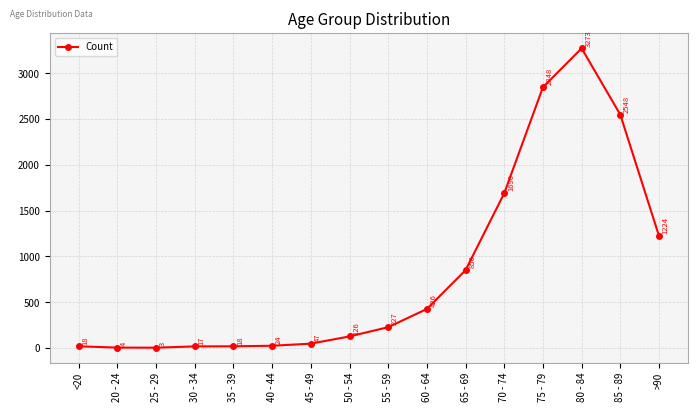

What is the ratio of the value at 20 - 24 to the value at 30 - 34?

0.2